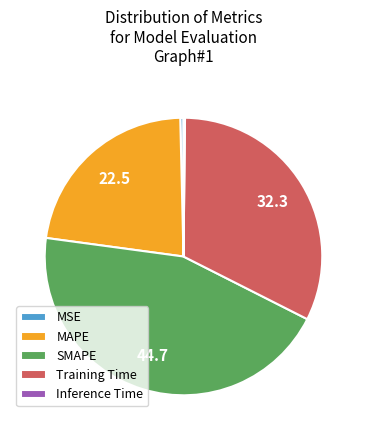

What is the largest slice in the pie chart?

SMAPE